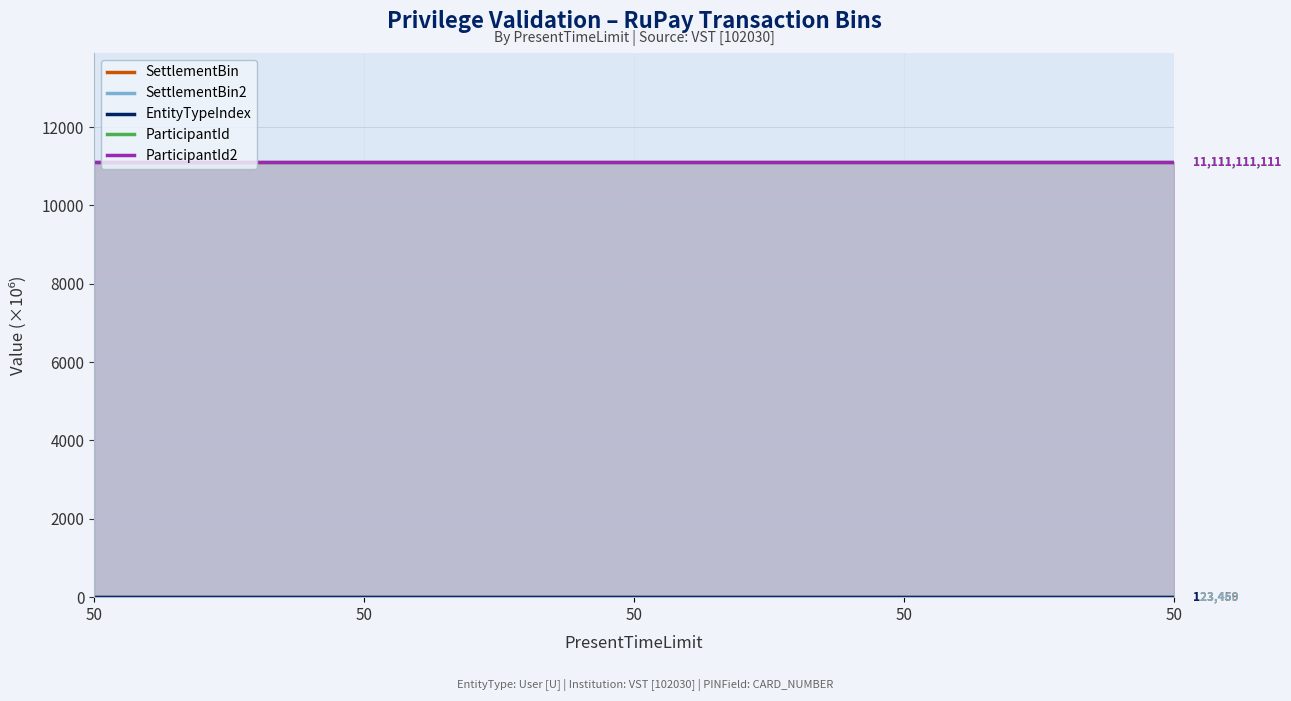

Which series changed the most between 50 and 50?

SettlementBin